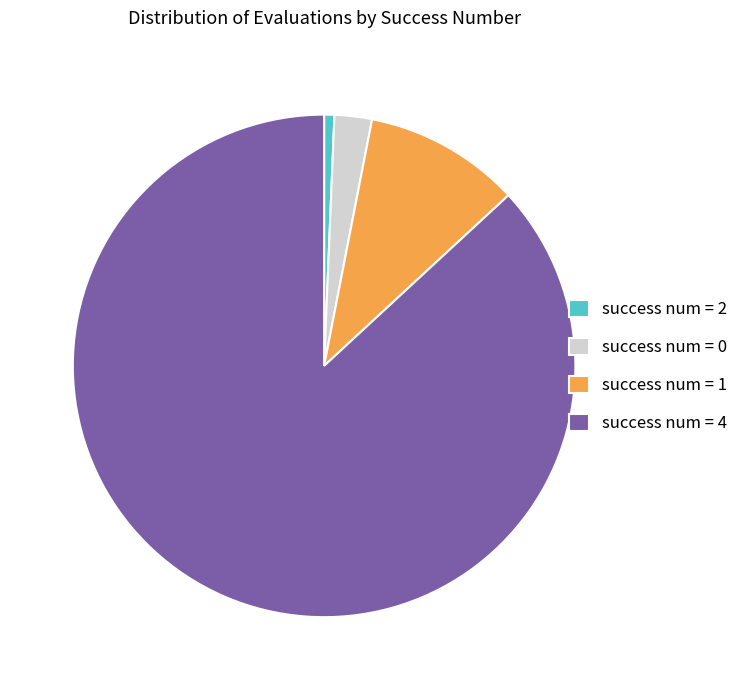

Is it true that success num = 2 is 11% of the pie?

False